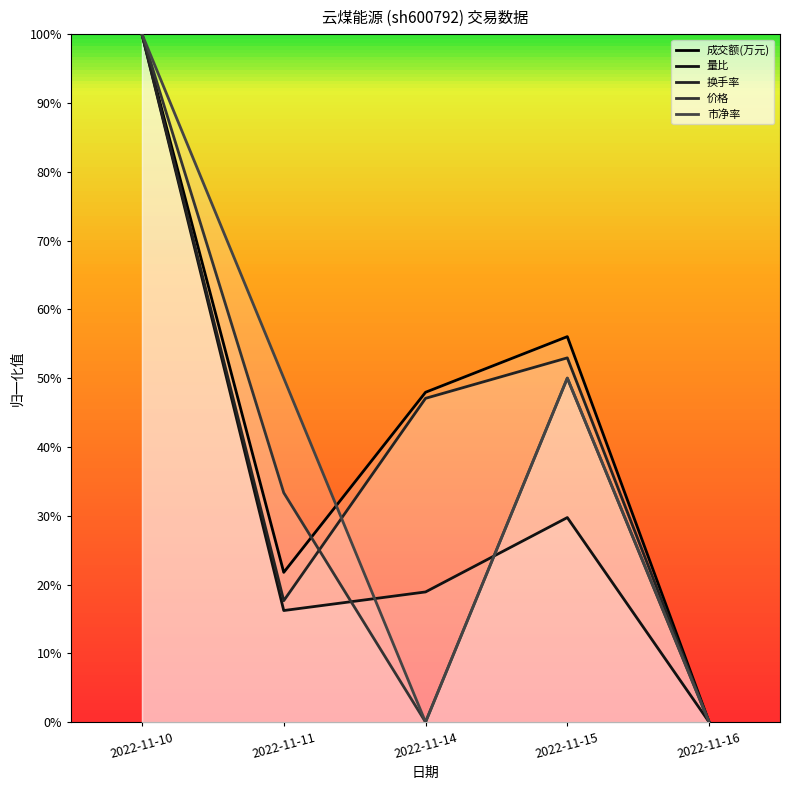

Which label corresponds to the largest value in the chart?

2022-11-10